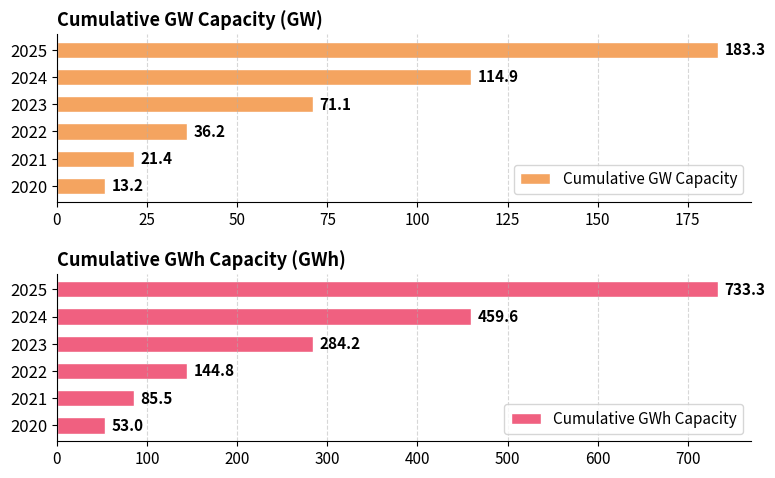

What is the difference between the Cumulative GW Capacity values at 2020 and 2025?

170.1